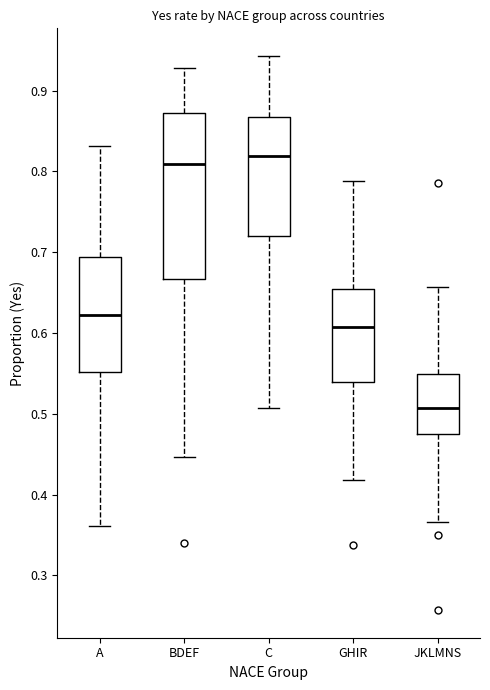

Comparing the boxes themselves (not the whiskers), which one is the tallest?

BDEF